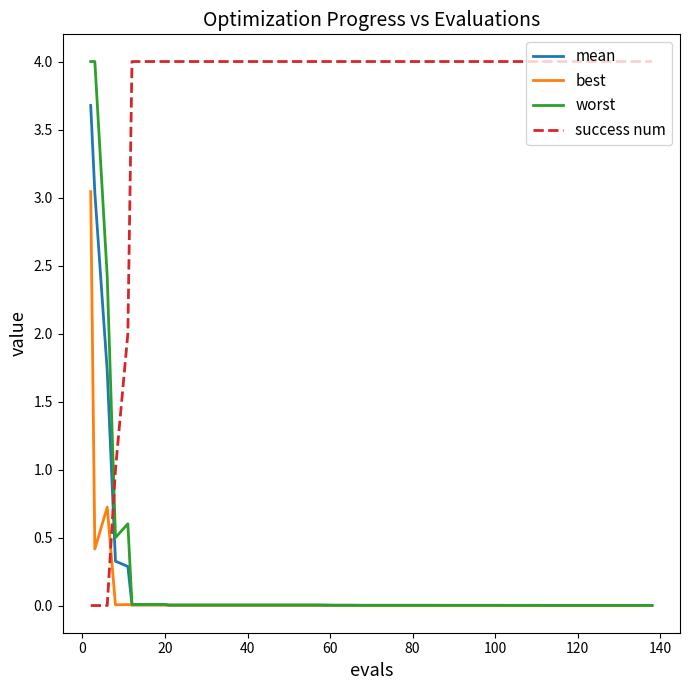

Which series ends up on top after the final intersection of success num and mean?

success num